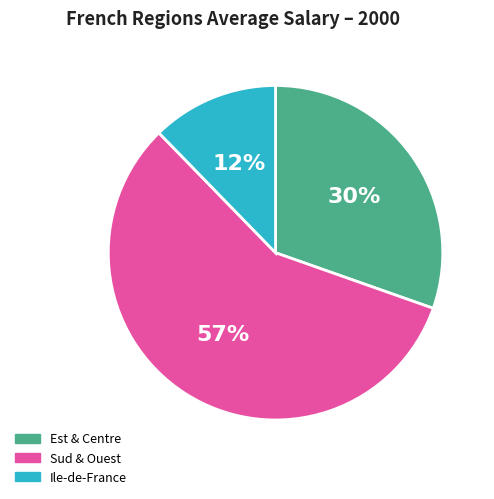

Count the number of slices in the pie.

3